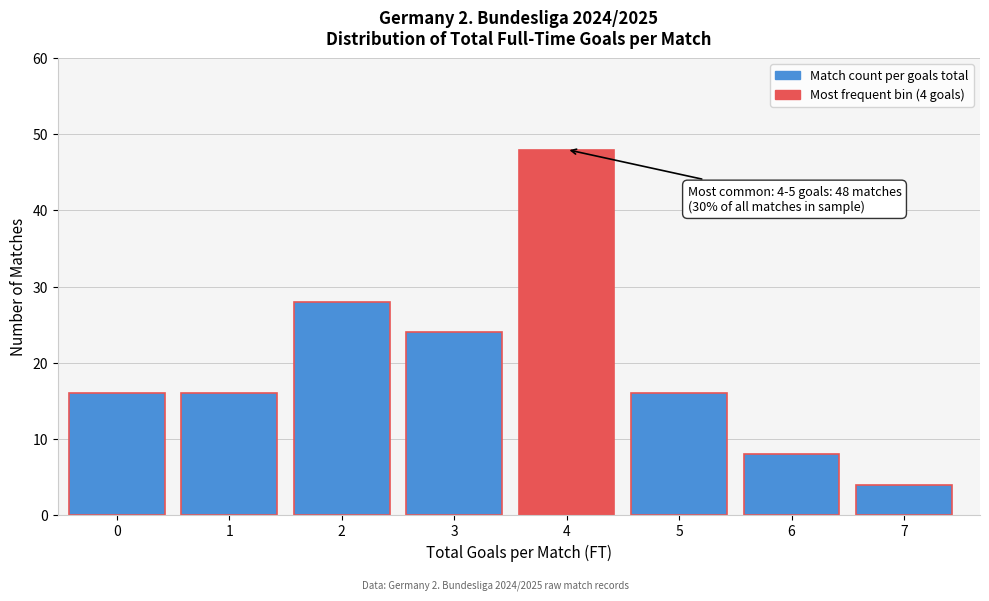

Reading left to right, list all the values displayed in this chart.

0=16	1=16	2=28	3=24	4=48	5=16	6=8	7=4